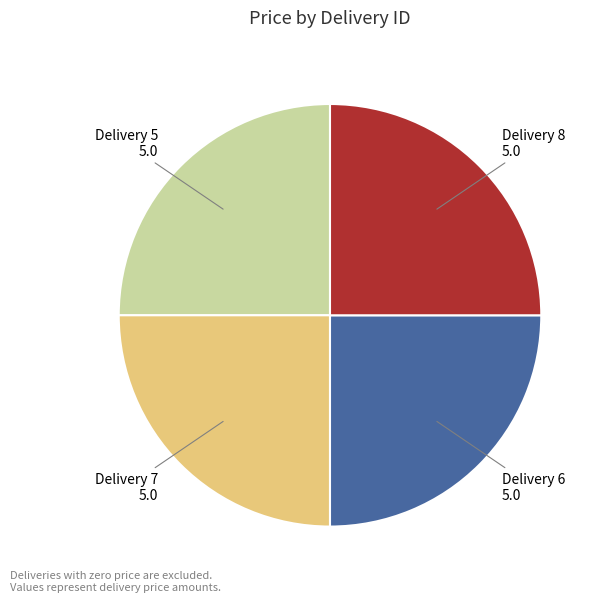

How many slices are in this pie chart?

4